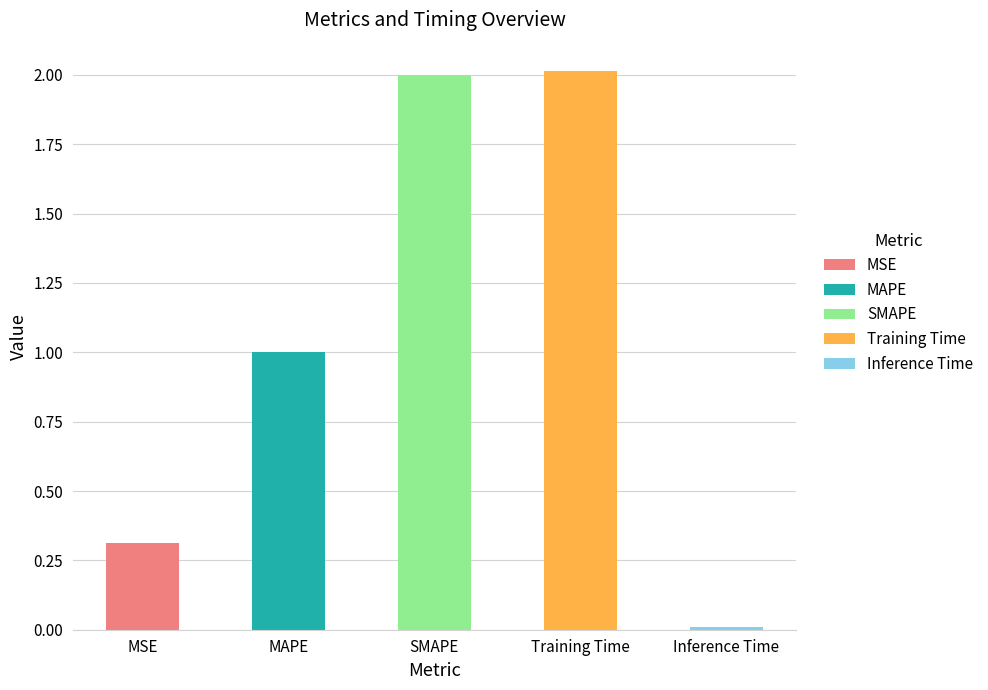

Is it true that the value at MSE is 0.4?

False